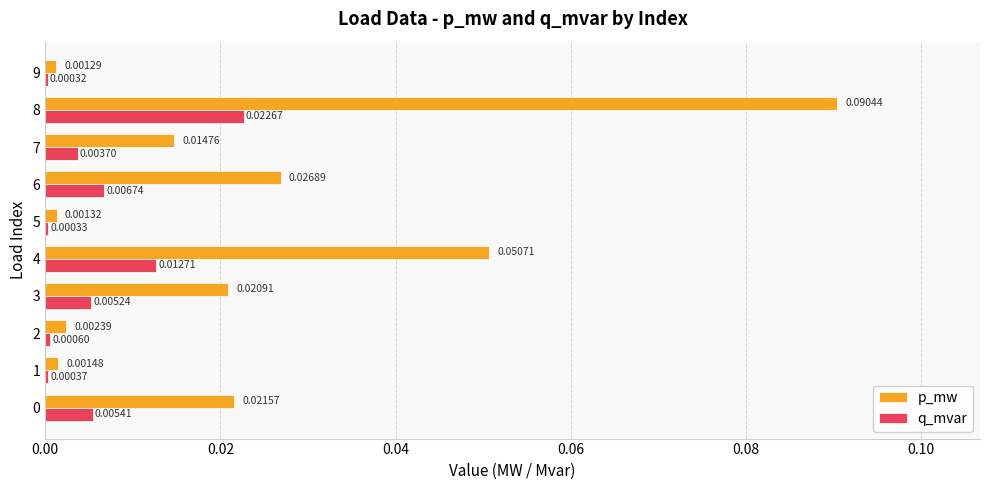

List the series in order of their peak value, highest first.

p_mw, q_mvar